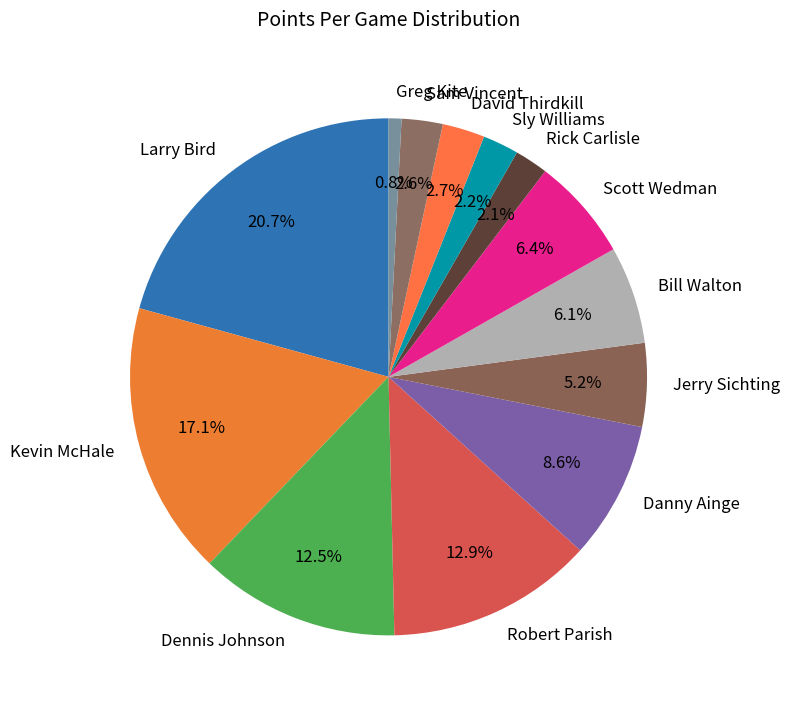

What is the ratio of the value at Rick Carlisle to the value at Sam Vincent?

0.8